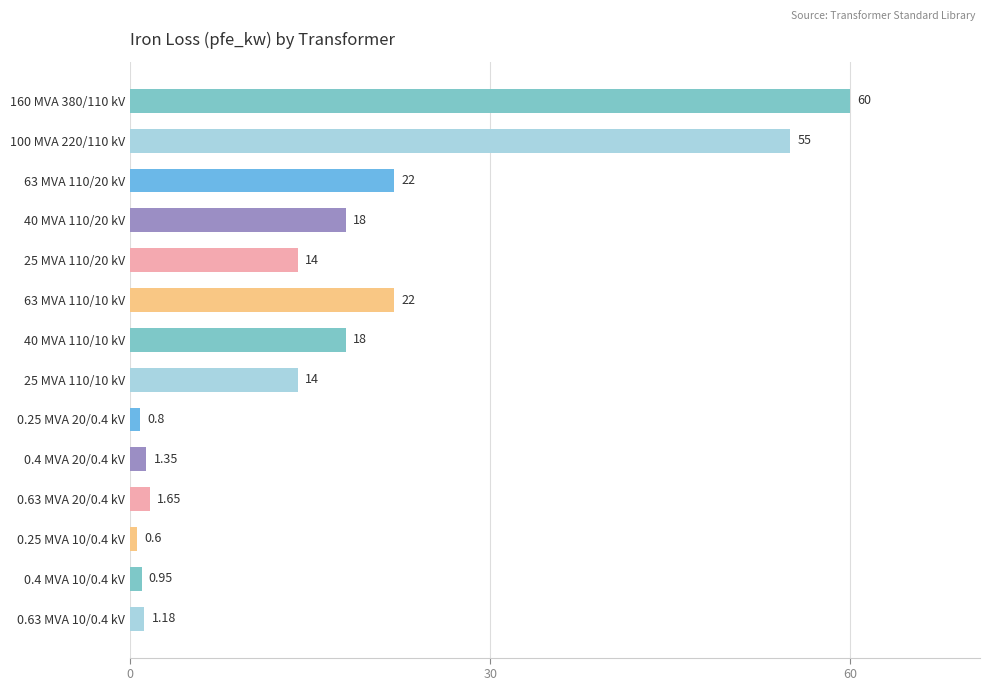

What is the average value?

16.4